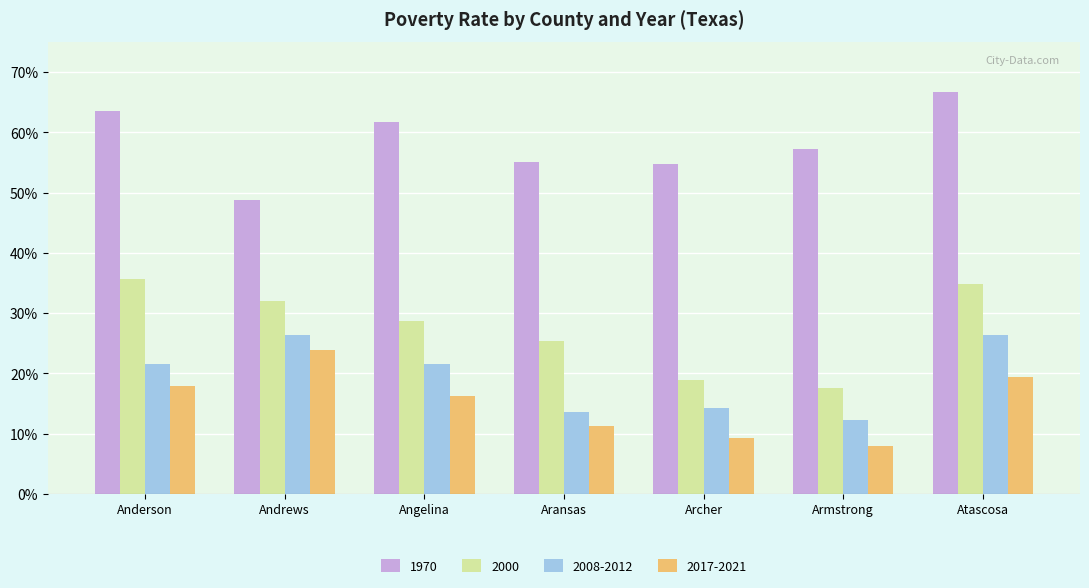

What are all the series names shown in the legend?

1970, 2000, 2008-2012, 2017-2021